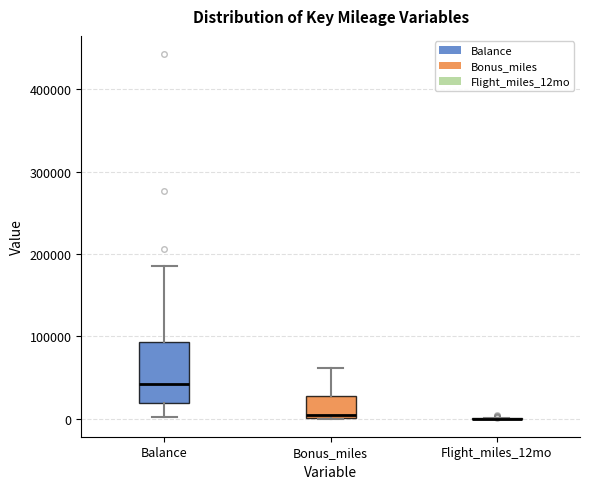

Reading left to right, transcribe this box plot: for each box, give where its median line is, the range the box spans, and where its two whiskers end, as read against the y-axis. The values are not printed on the chart, so give them approximately, as read against the axis.

Balance: median 40000, box 20000 to 90000, whiskers 0 to 190000
Bonus_miles: median 0 (just above the box's lower edge), box 0 to 30000, whiskers 0 to 60000
Flight_miles_12mo: box collapsed to a line at 0, whiskers 0 to 0